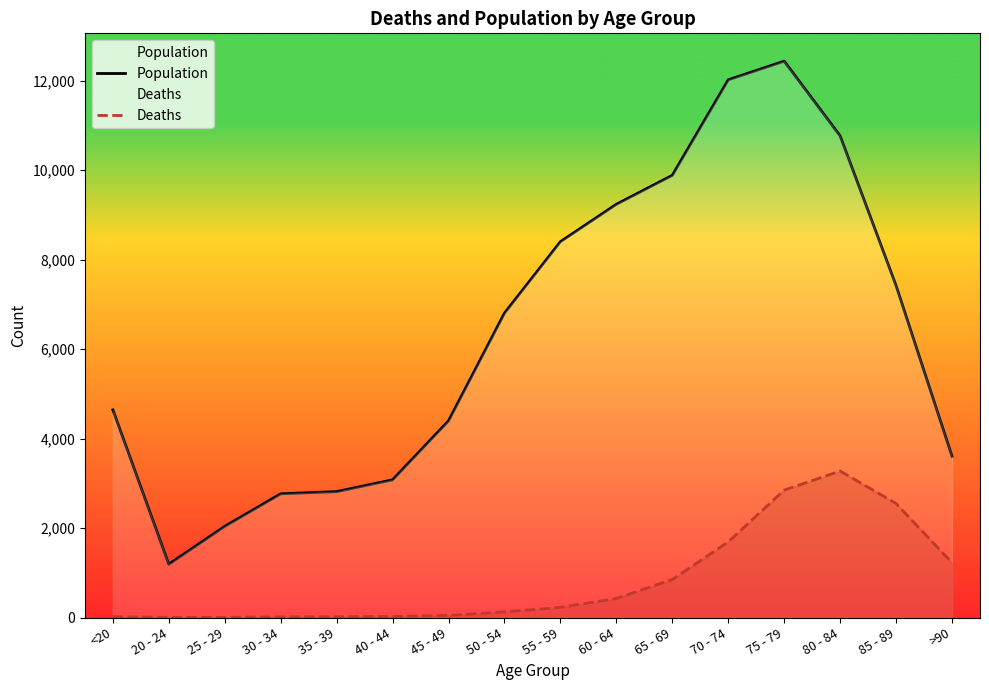

What is the label of the 13th point from the right?

30 - 34